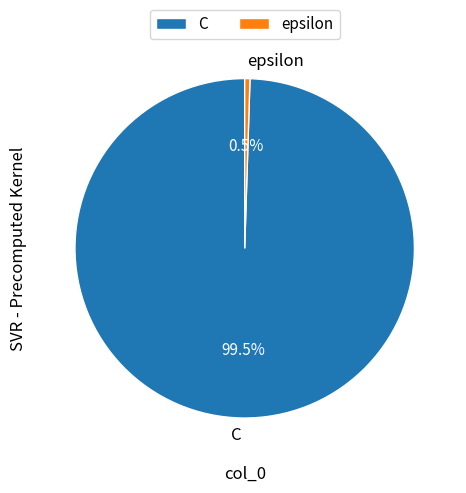

Does any single category account for the majority?

Yes